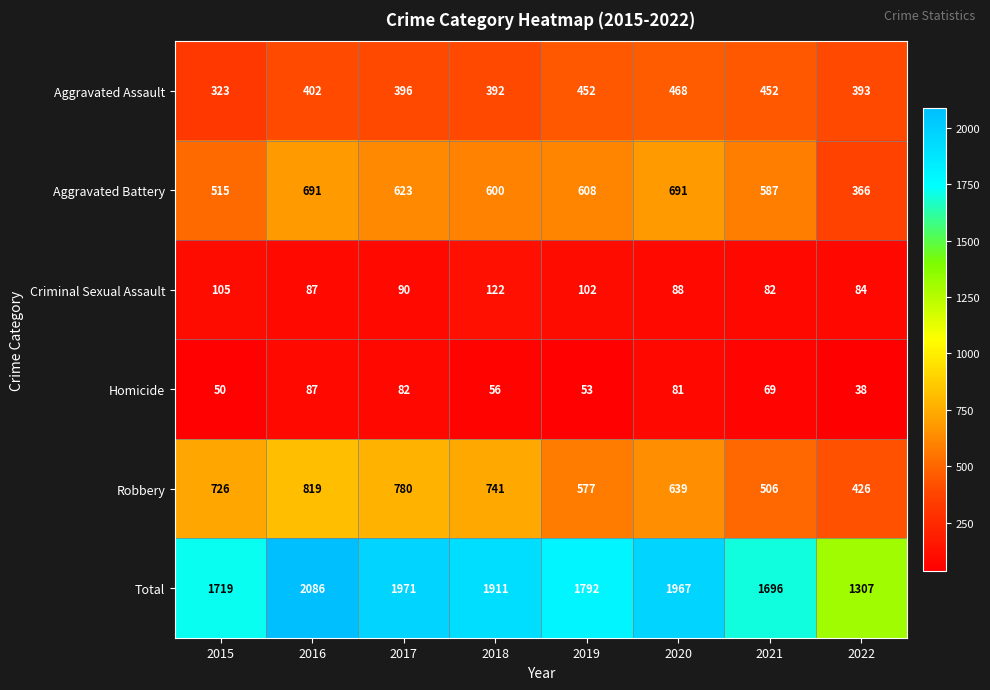

Which series has the largest total across all categories?

Total